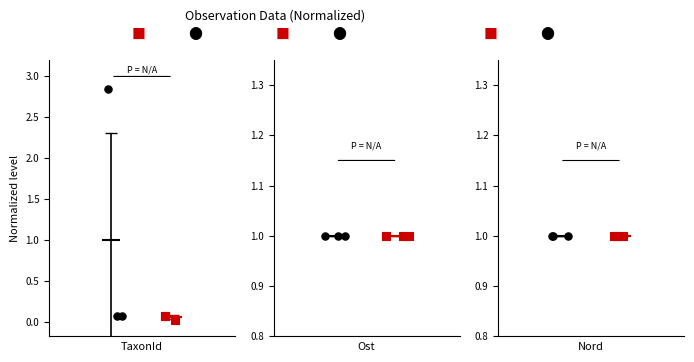

Which series reaches the minimum Y coordinate?

Group 2